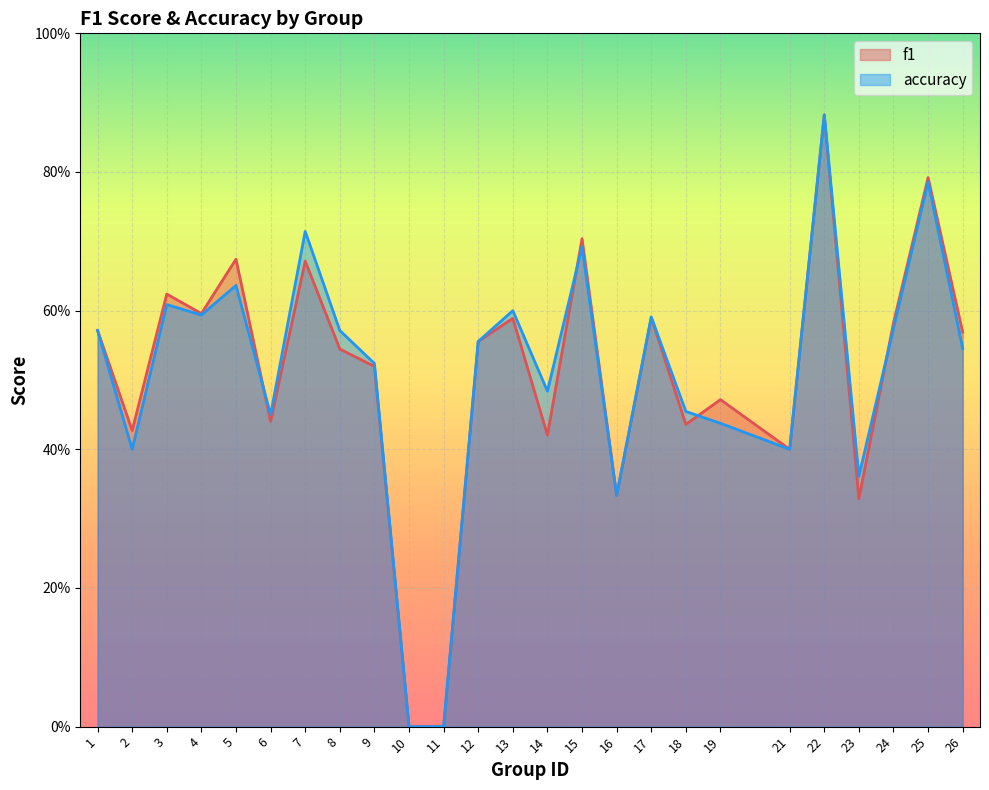

At 2, list the series in order from smallest to largest.

accuracy, f1